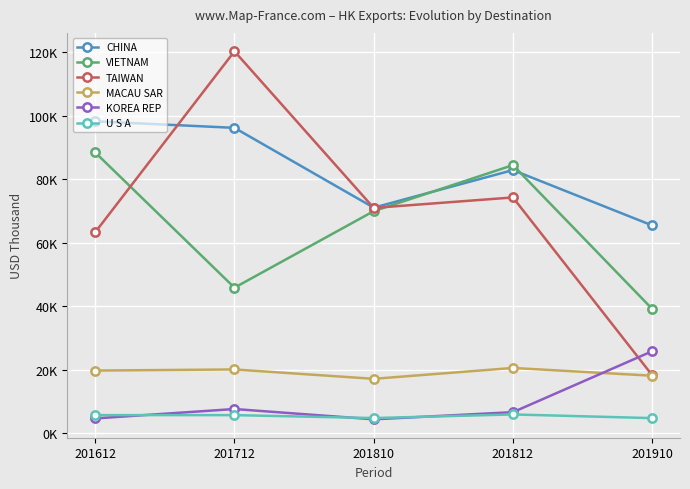

What is the difference between the KOREA REP values at 201612 and 201810?

283.0